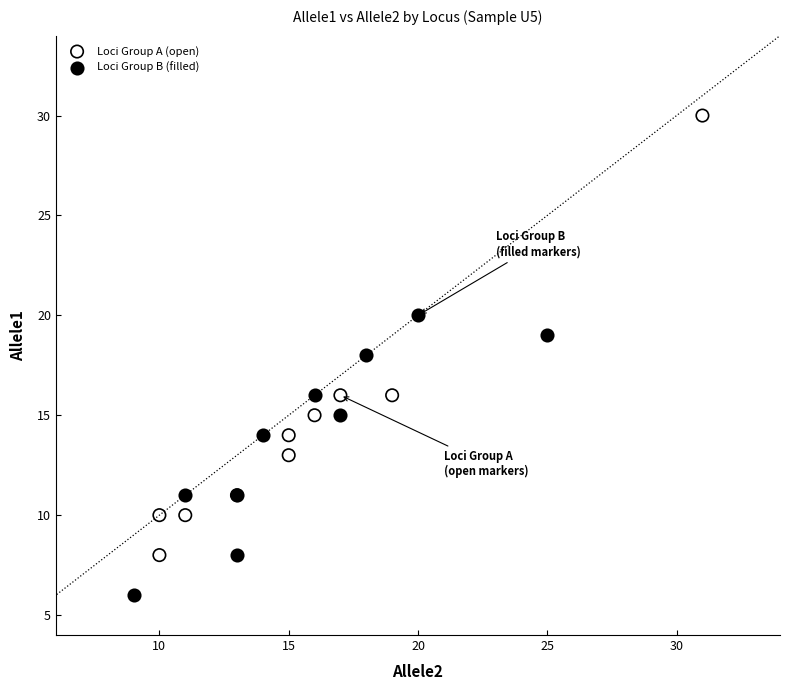

Which series contains the lowest Y value?

Loci Group B (filled)